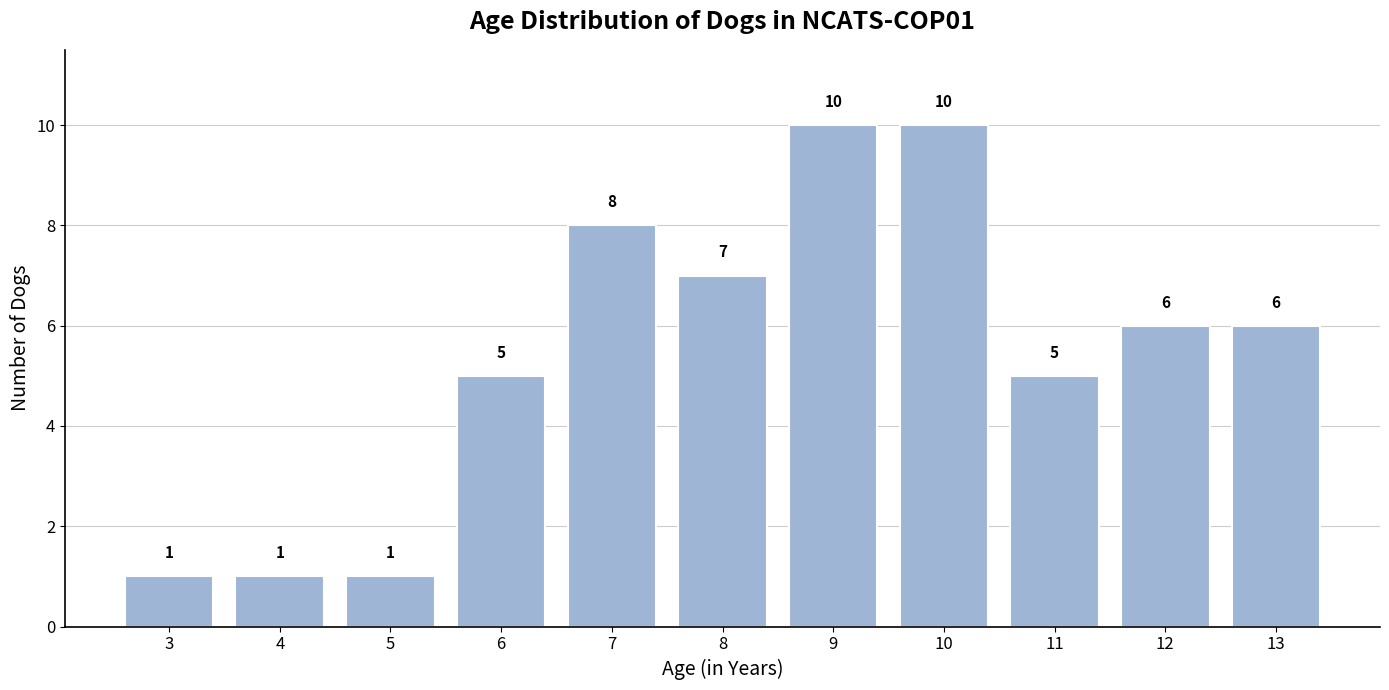

Reading left to right, transcribe all the data shown in this chart.

1	1	1	5	8	7	10	10	5	6	6